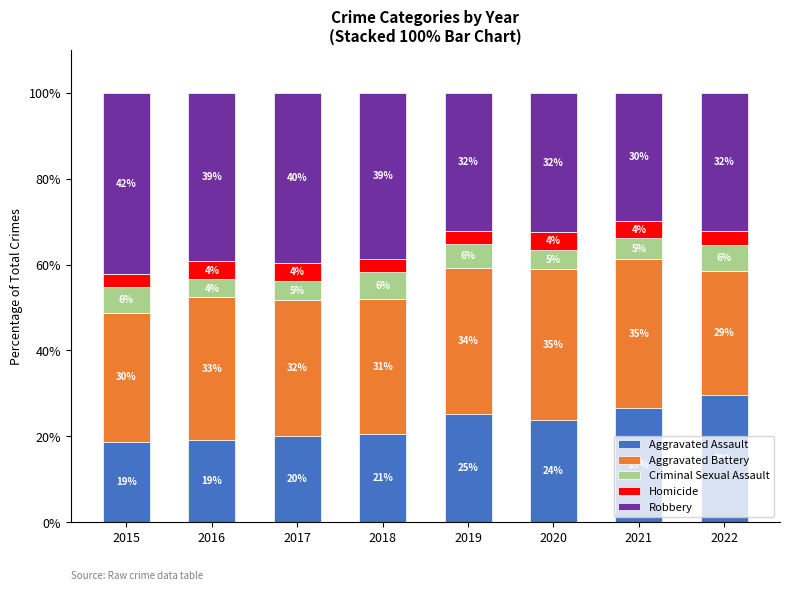

How many bars are there in total?

8